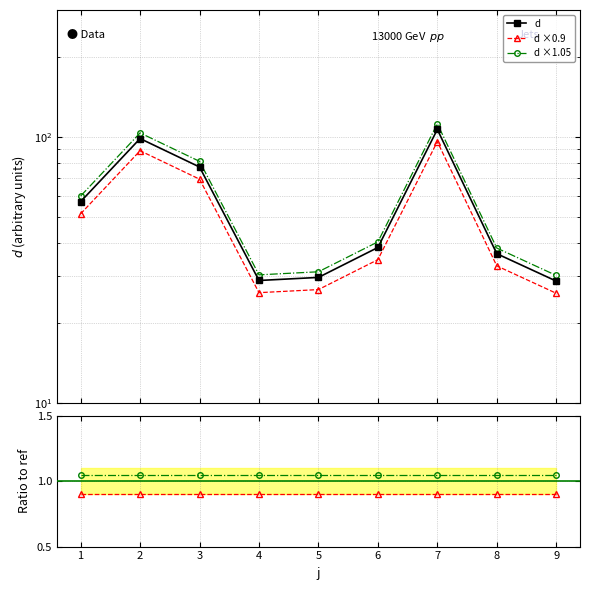

The d series shows 52.0 at 6. True or false?

False